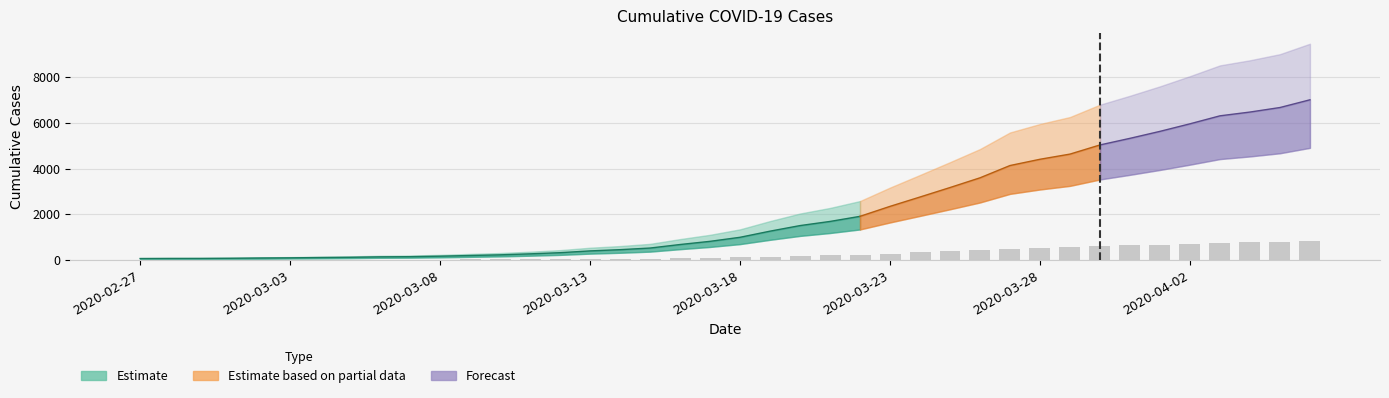

List the labels in order of value, largest first.

2020-04-06, 2020-04-05, 2020-04-04, 2020-04-03, 2020-04-02, 2020-04-01, 2020-03-31, 2020-03-30, 2020-03-29, 2020-03-28, 2020-03-27, 2020-03-26, 2020-03-25, 2020-03-24, 2020-03-23, 2020-03-22, 2020-03-21, 2020-03-20, 2020-03-19, 2020-03-18, 2020-03-17, 2020-03-16, 2020-03-15, 2020-03-14, 2020-03-13, 2020-03-12, 2020-03-11, 2020-03-10, 2020-03-09, 2020-03-08, 2020-03-07, 2020-03-06, 2020-03-05, 2020-03-04, 2020-03-03, 2020-03-02, 2020-03-01, 2020-02-29, 2020-02-28, 2020-02-27